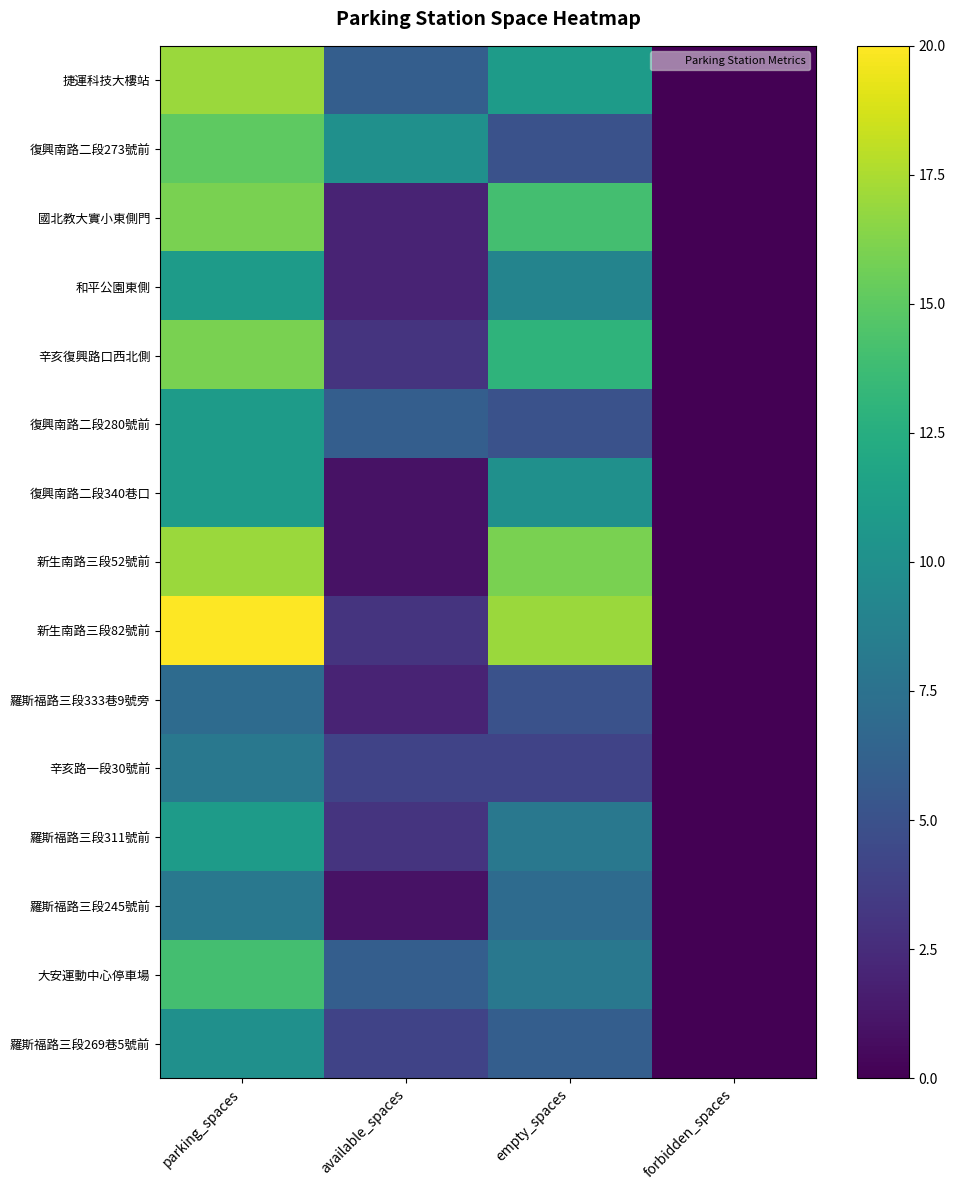

At which category does the chart reach its peak across all series?

parking_spaces